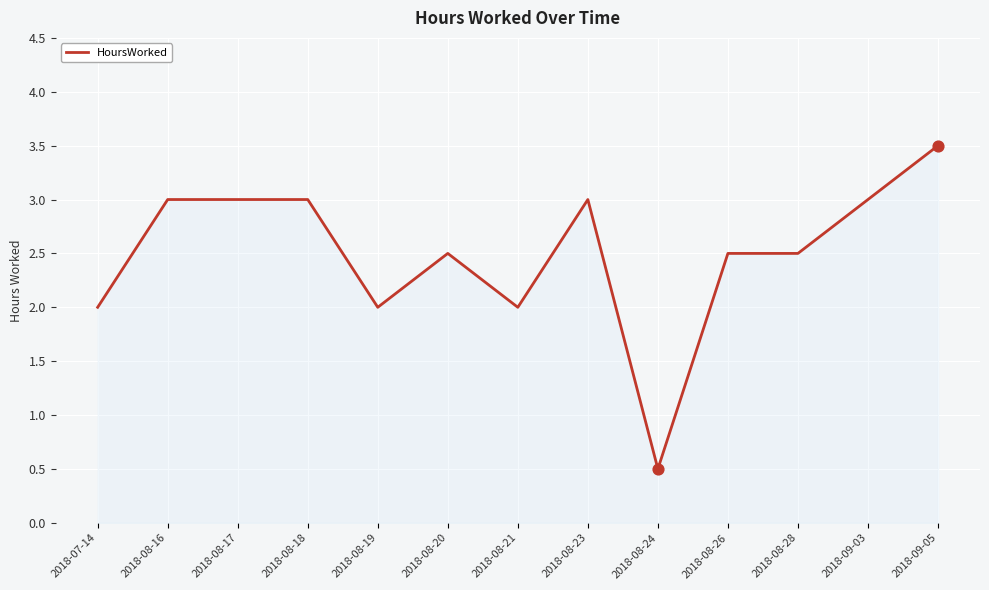

Approximately how many times larger is the value at 2018-08-20 compared to 2018-08-28?

1.0